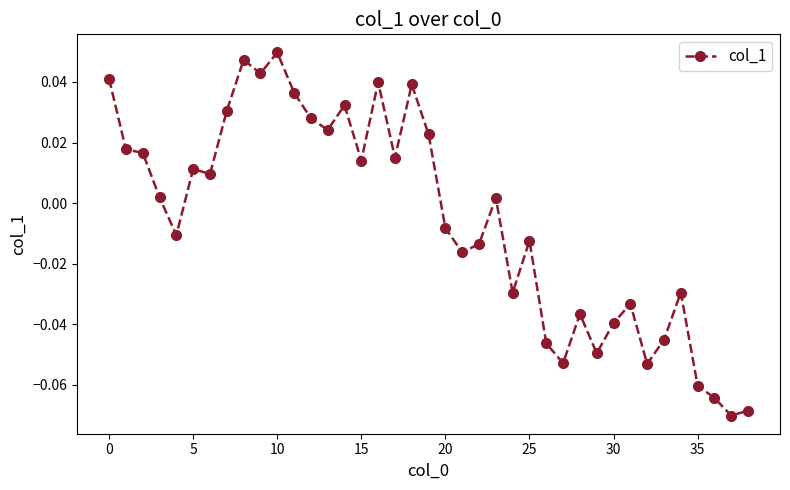

How many interior local peaks (higher than both neighbors) does the data have?

11